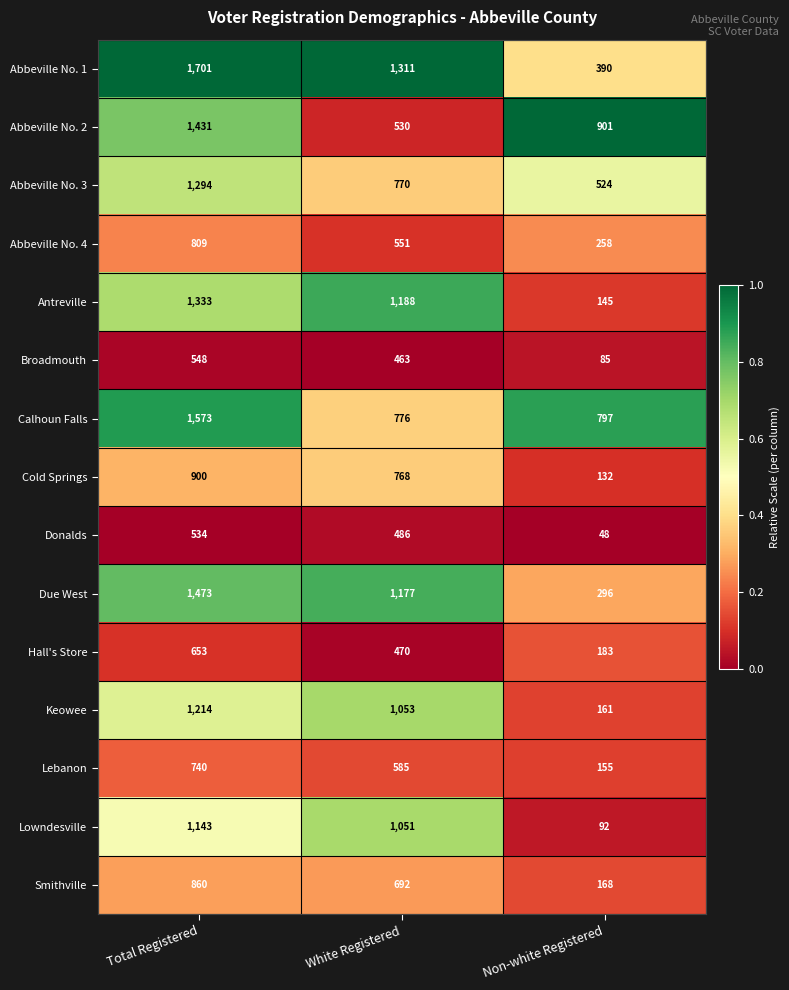

Rank the series by their maximum value, from highest to lowest.

Abbeville No. 1, Calhoun Falls, Due West, Abbeville No. 2, Antreville, Abbeville No. 3, Keowee, Lowndesville, Cold Springs, Smithville, Abbeville No. 4, Lebanon, Hall's Store, Broadmouth, Donalds